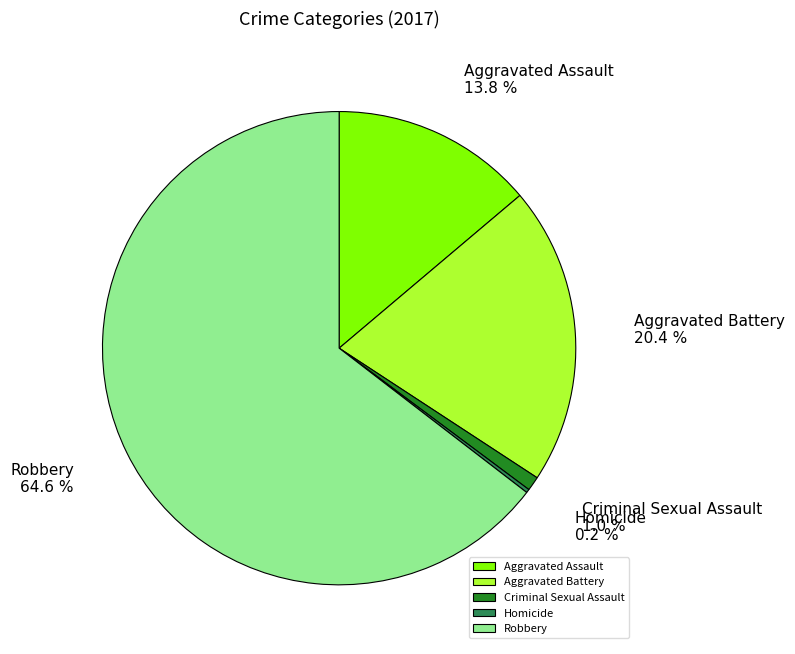

Which has a higher value, Criminal Sexual Assault or Aggravated Assault?

Aggravated Assault